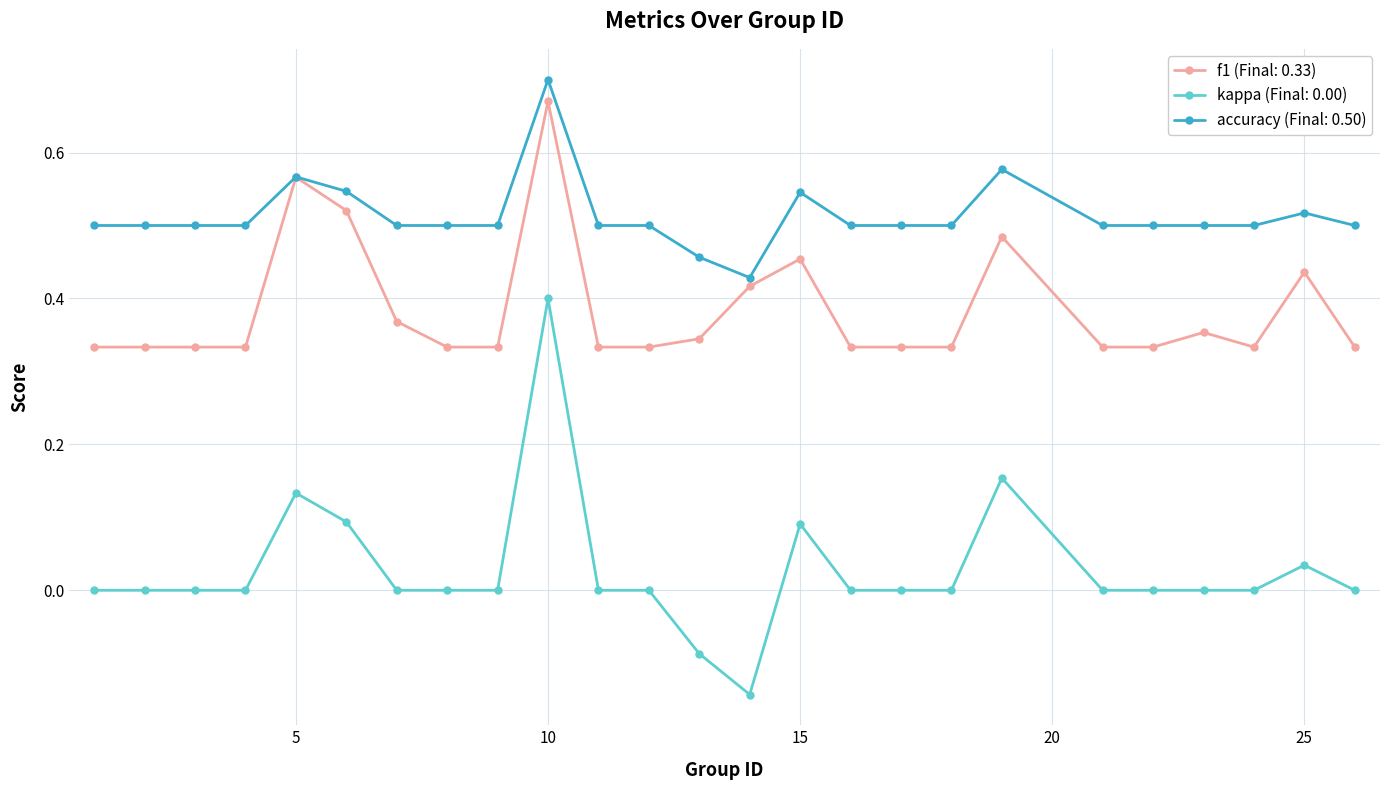

True or false: kappa (Final: 0.00) and f1 (Final: 0.33) cross at least once.

False